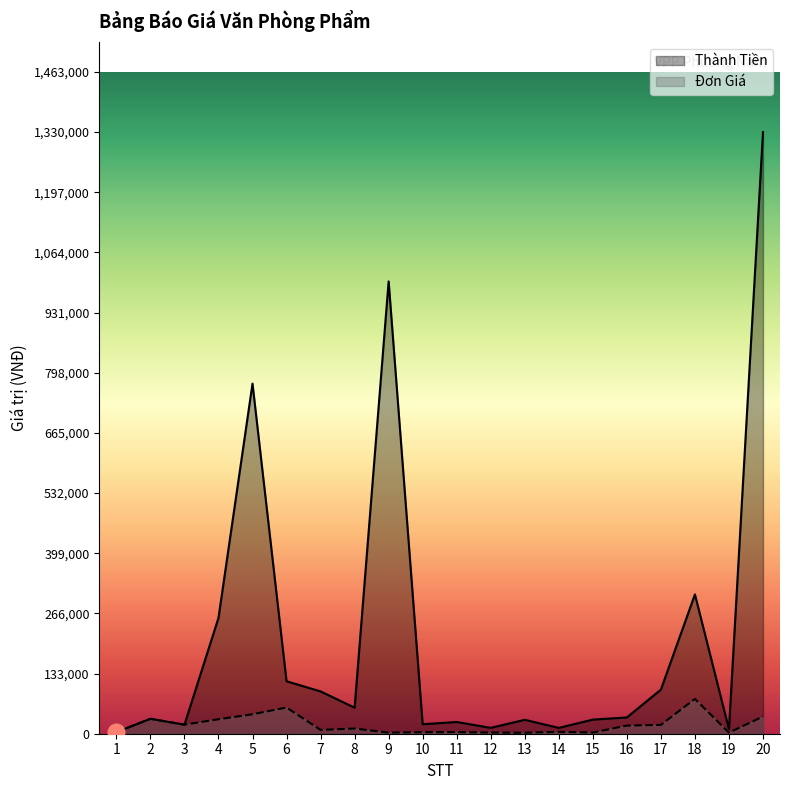

What is the average value of the Thành Tiền series?

213490